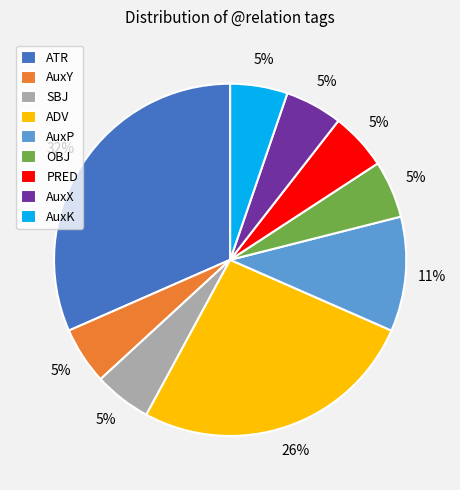

To the nearest percent, what is the average slice percentage?

11%